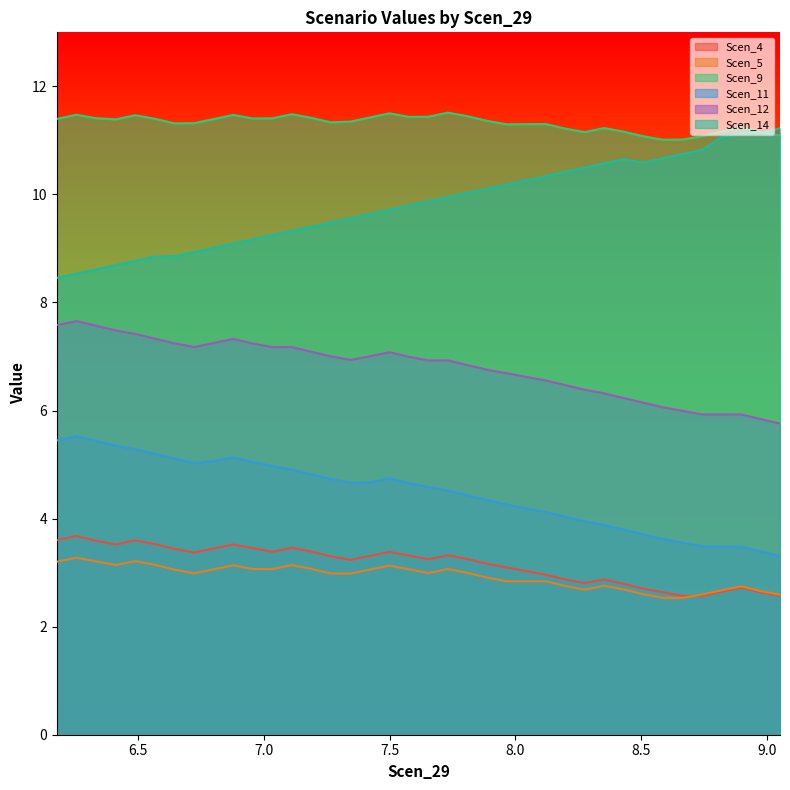

Which series has the largest total across all categories?

Scen_9